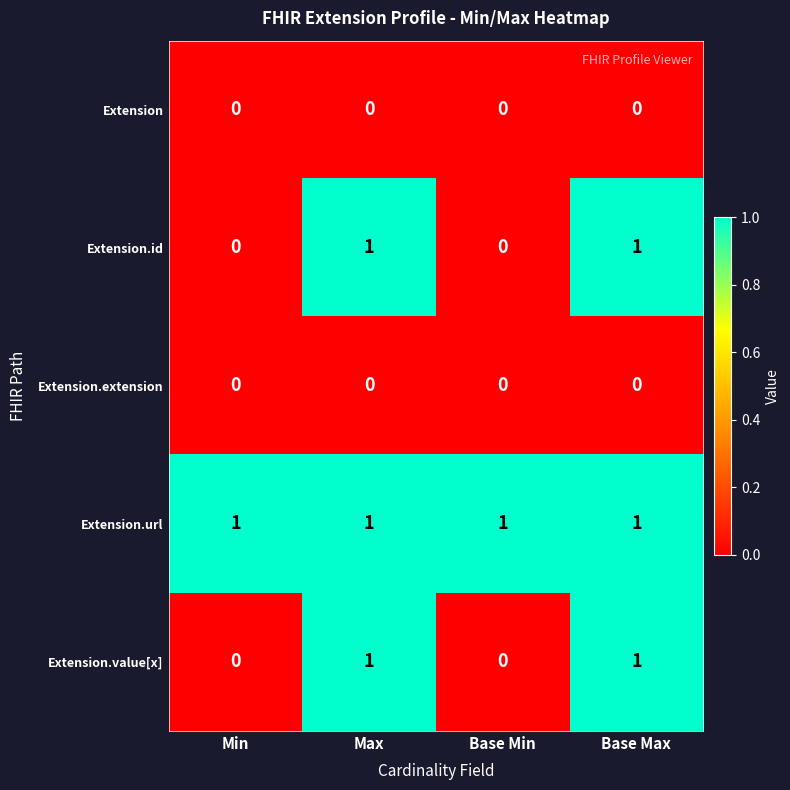

True or false: Extension.id has a value of 0 at Max.

False